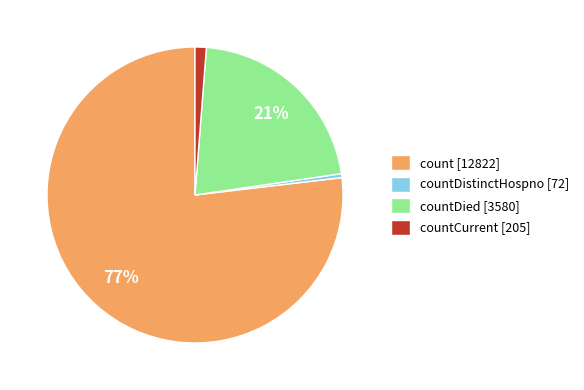

Is there a majority slice in this chart?

Yes